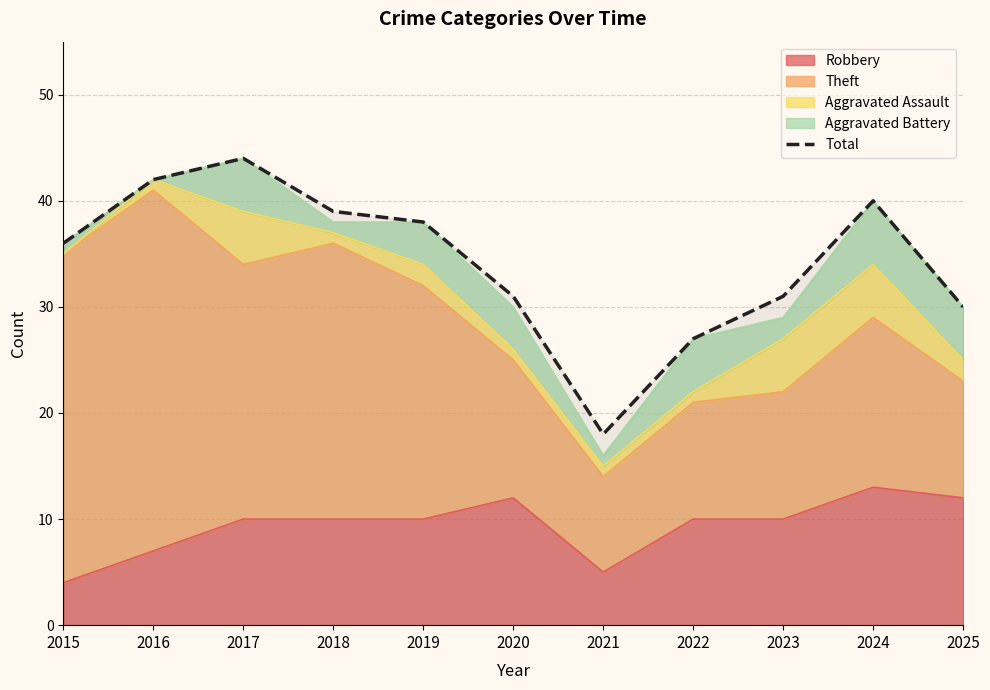

What is the value of the 6th point from the left?

31